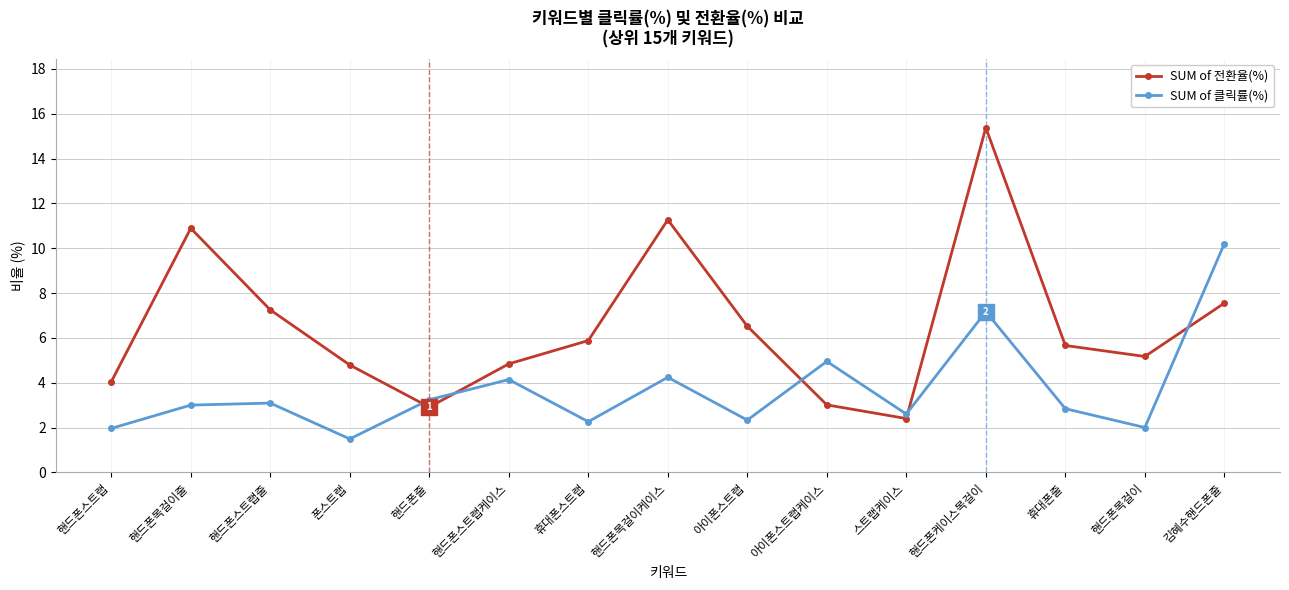

What is the difference between the maximum and minimum values in the SUM of 클릭률(%) series?

8.7